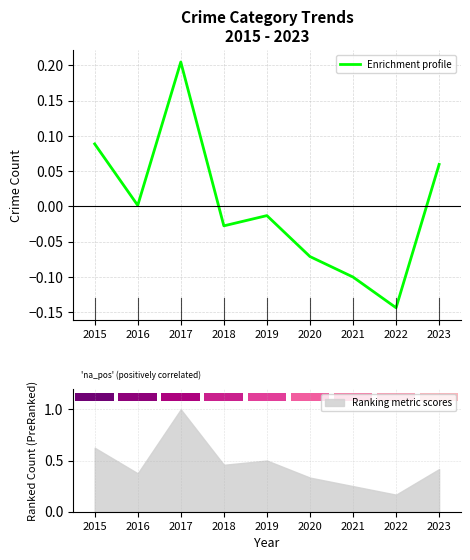

Reading left to right, list all the values displayed in this chart.

0.1	0.0	0.2	-0.0	-0.0	-0.1	-0.1	-0.1	0.1